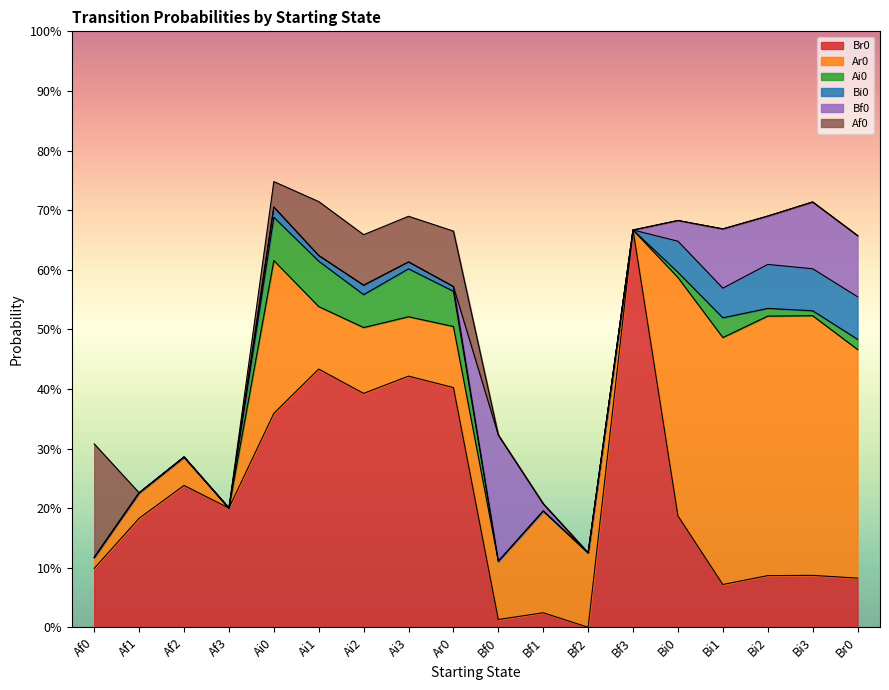

Rank the categories by Bf0 value from highest to lowest.

Bf0, Bi3, Br0, Bi1, Bi2, Bi0, Bf1, Af0, Af1, Af2, Af3, Ai0, Ai1, Ai2, Ai3, Ar0, Bf2, Bf3